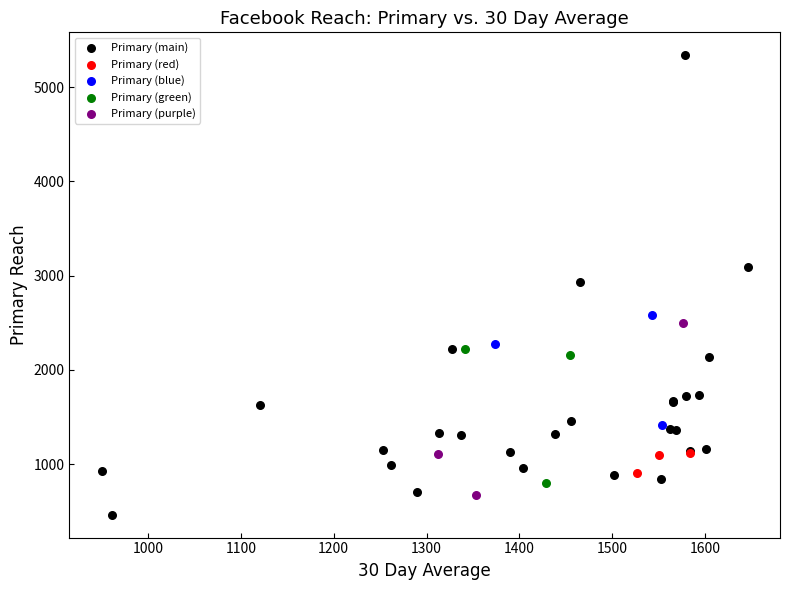

Which series reaches the minimum Y coordinate?

Primary (main)